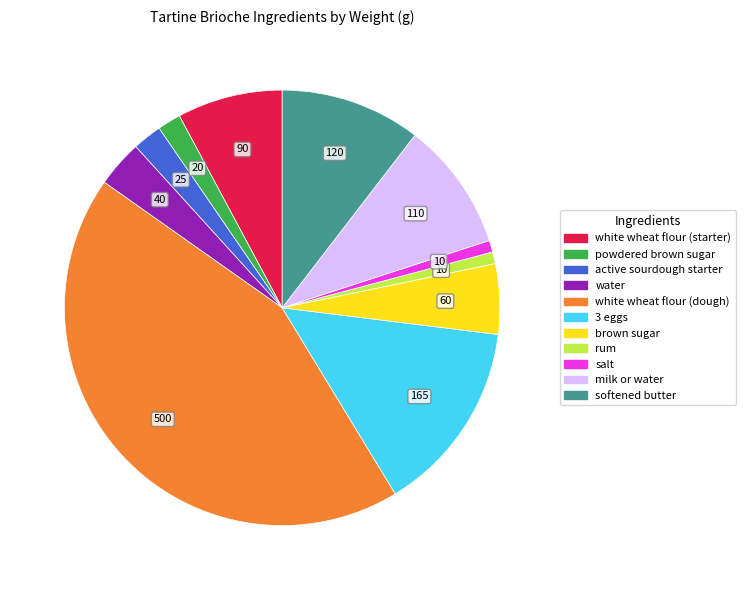

The rum slice represents 11% of the pie. True or false?

False